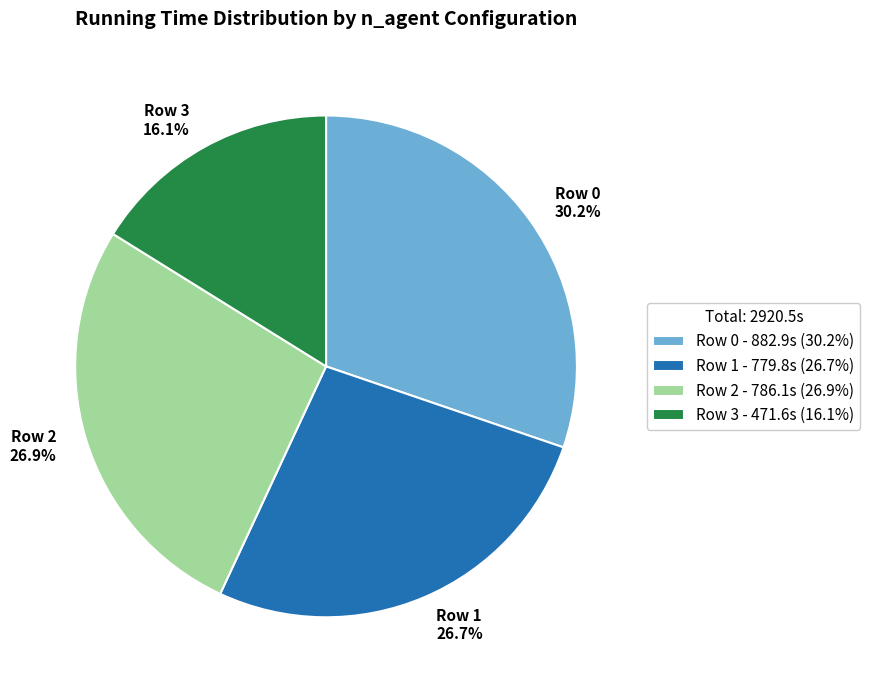

Is there a majority slice in this chart?

No